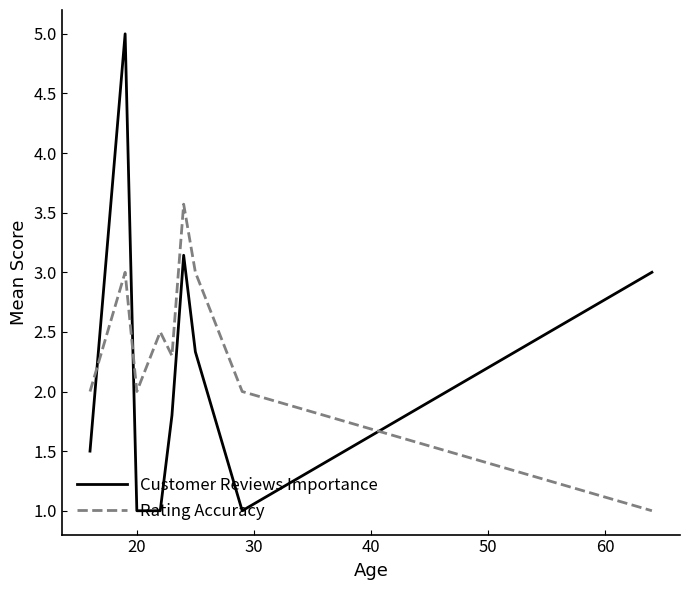

How many categories are shown in the chart?

10